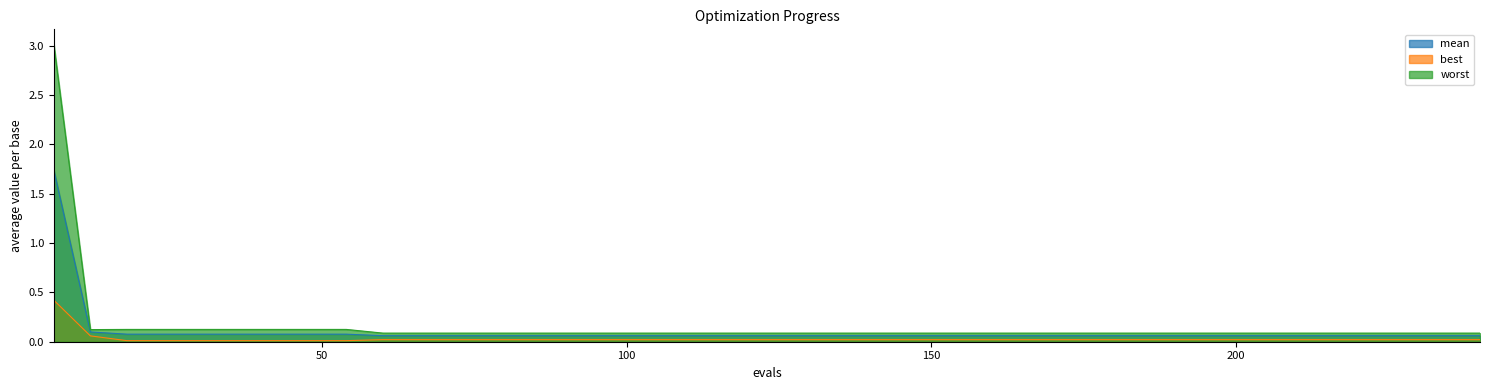

What is the difference between the highest and lowest values at 138?

0.1